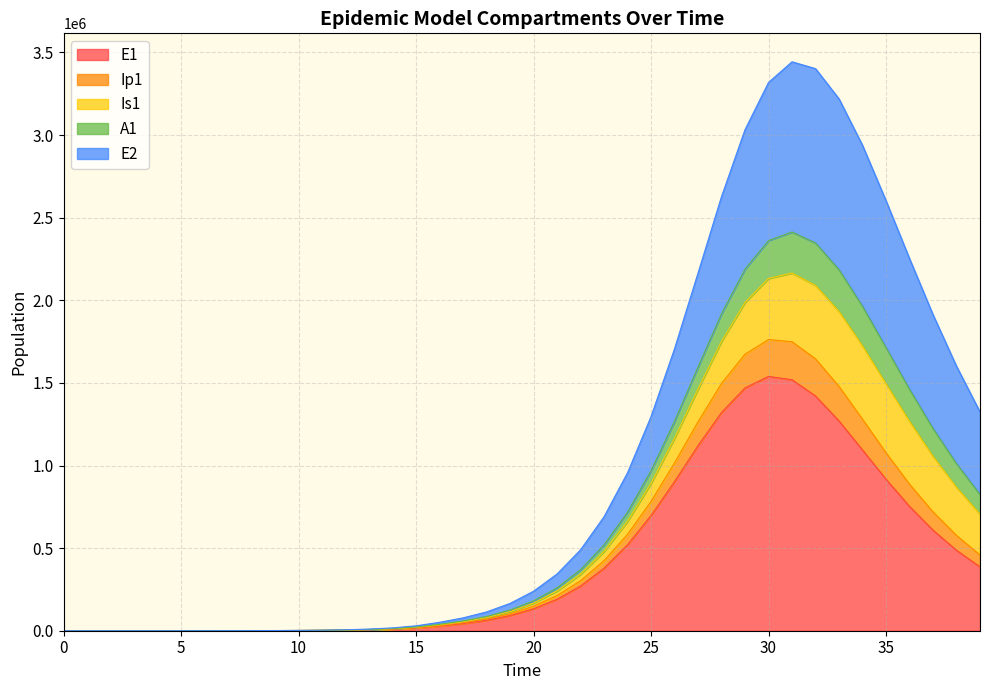

True or false: A1 and E1 cross at least once.

False